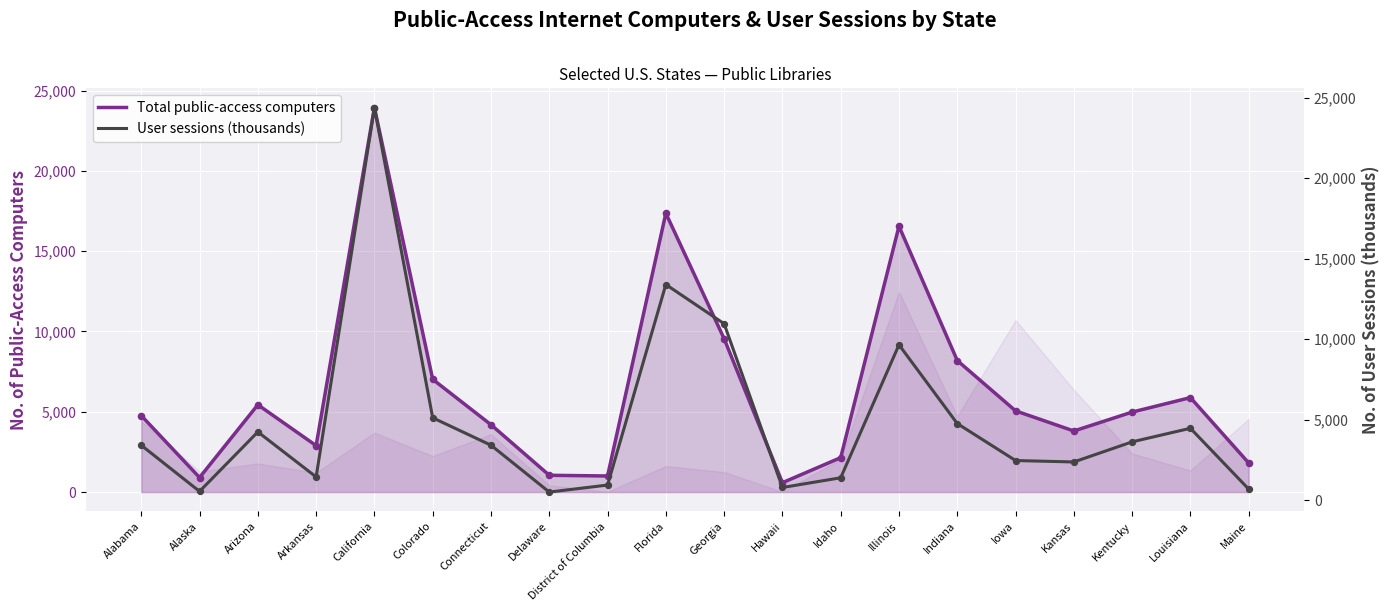

Which series contains the lowest Y value?

User sessions (thousands)